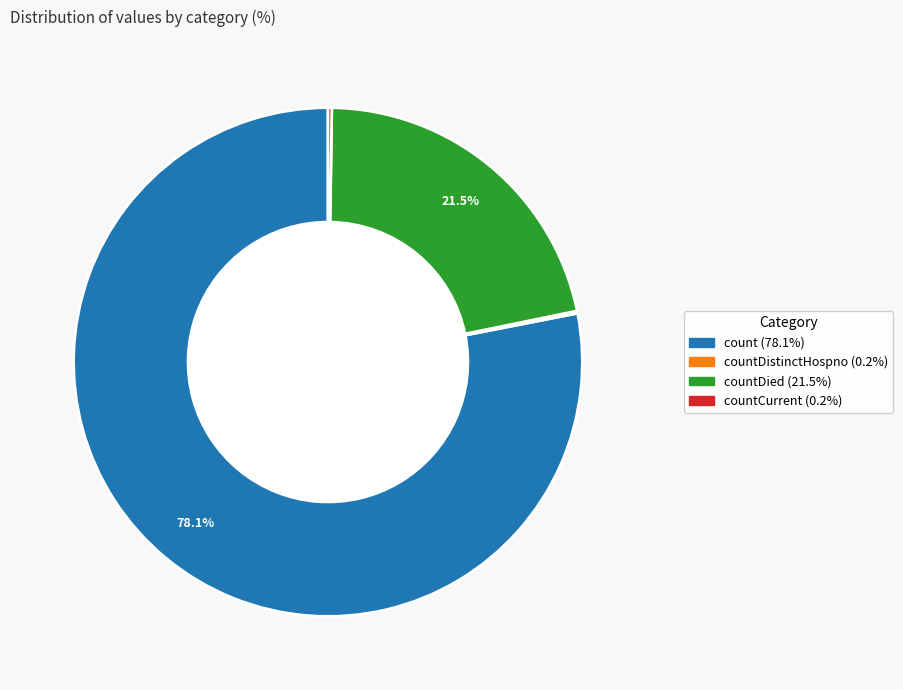

Is there any slice that represents more than half of the pie?

Yes